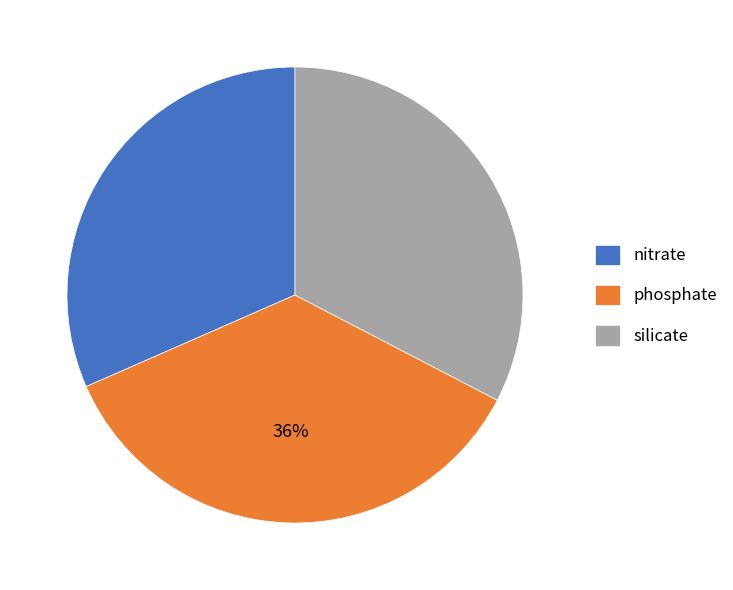

To the nearest percent, what portion does phosphate represent?

36%